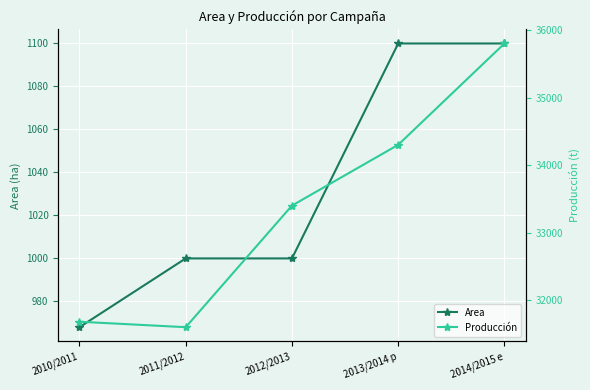

How many values in the Area series are below 1000?

1